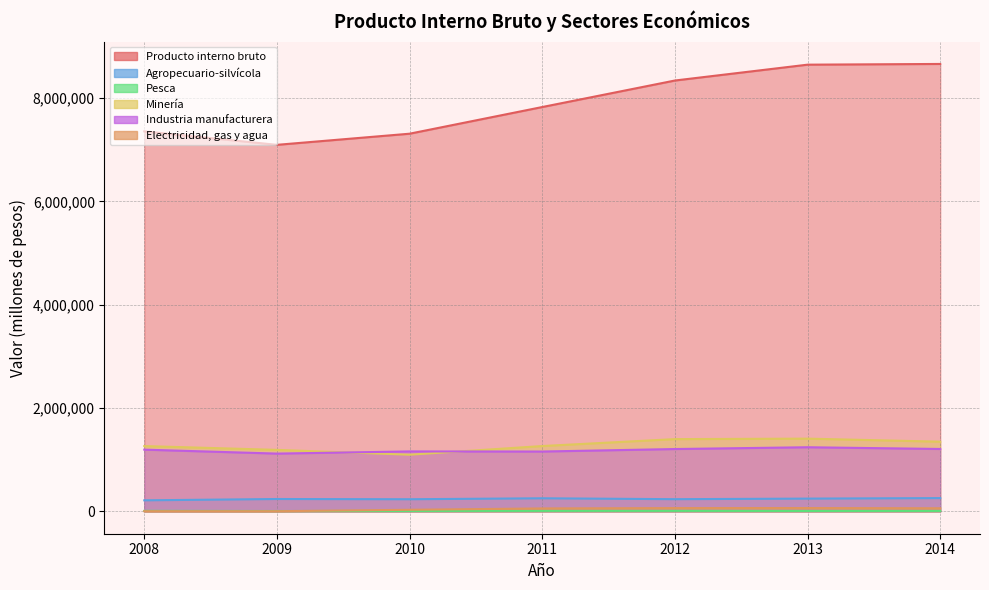

How many lines are shown in the chart?

6